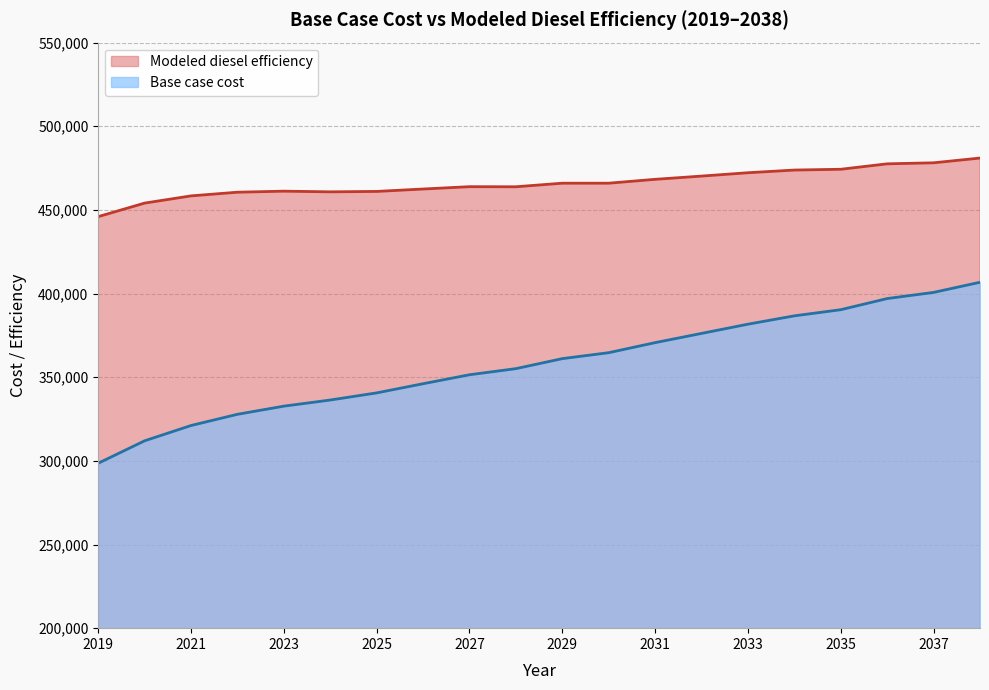

Does the chart display data point markers on the line(s)?

No